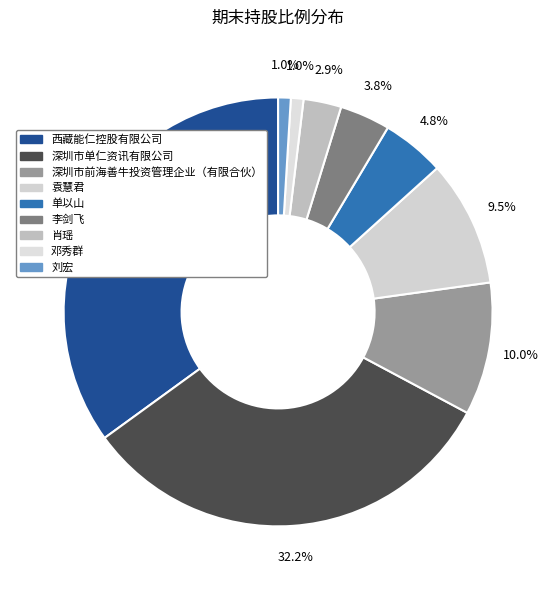

Do 深圳市前海善牛投资管理企业（有限合伙） and 李剑飞 together represent more than half of the pie?

No